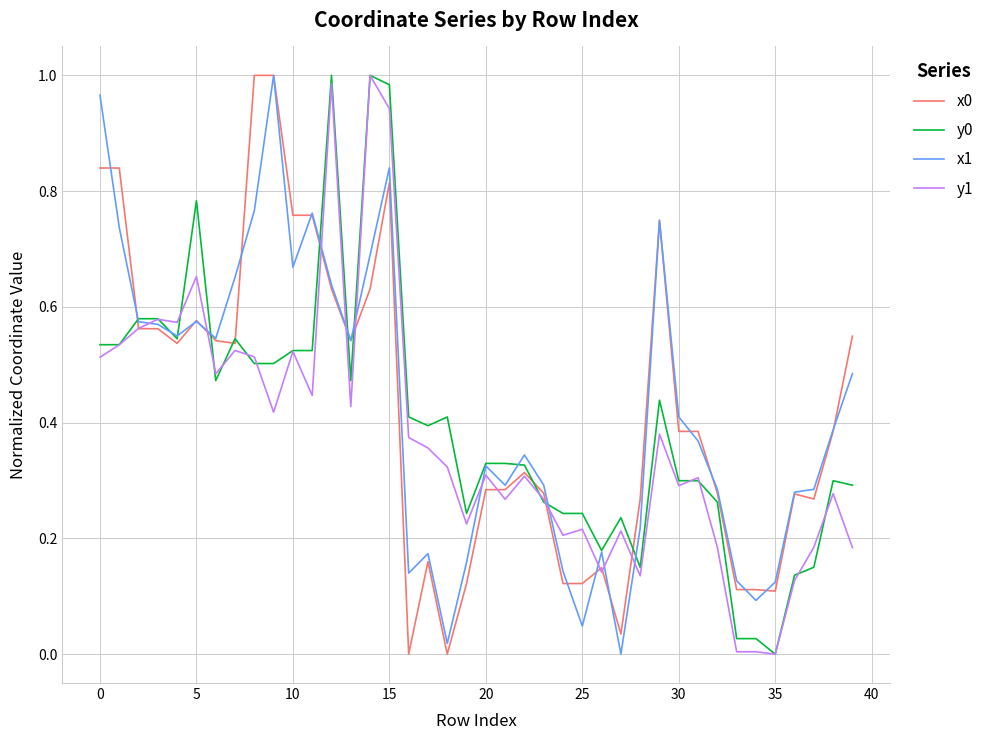

What is the sum of all x1 values?

17.0